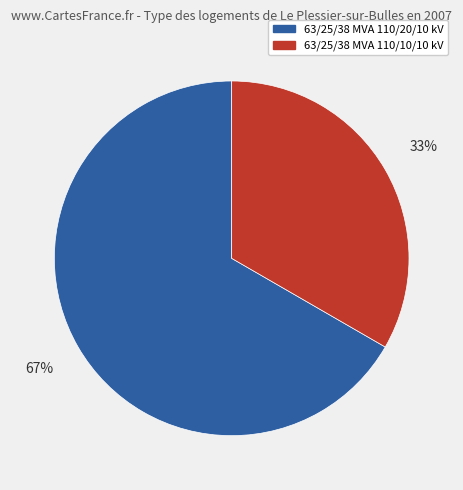

To the nearest percent, what is the average slice percentage?

50%